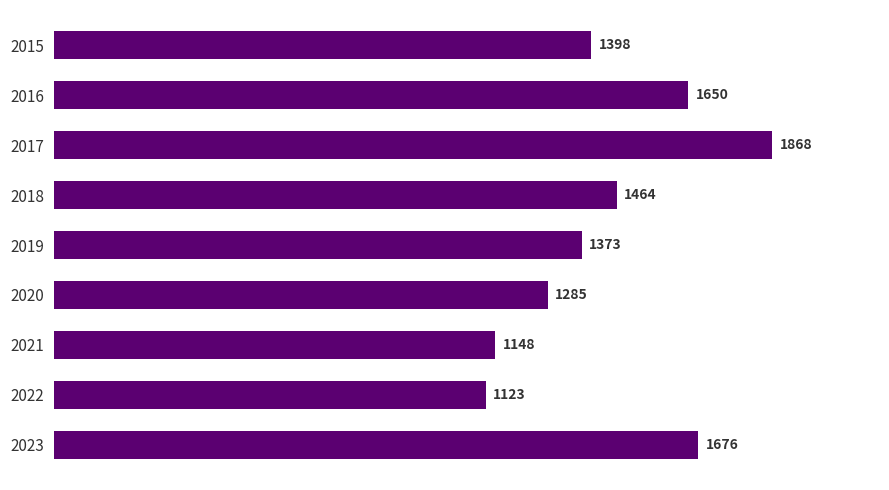

Rank the categories by value from highest to lowest.

2017, 2023, 2016, 2018, 2015, 2019, 2020, 2021, 2022